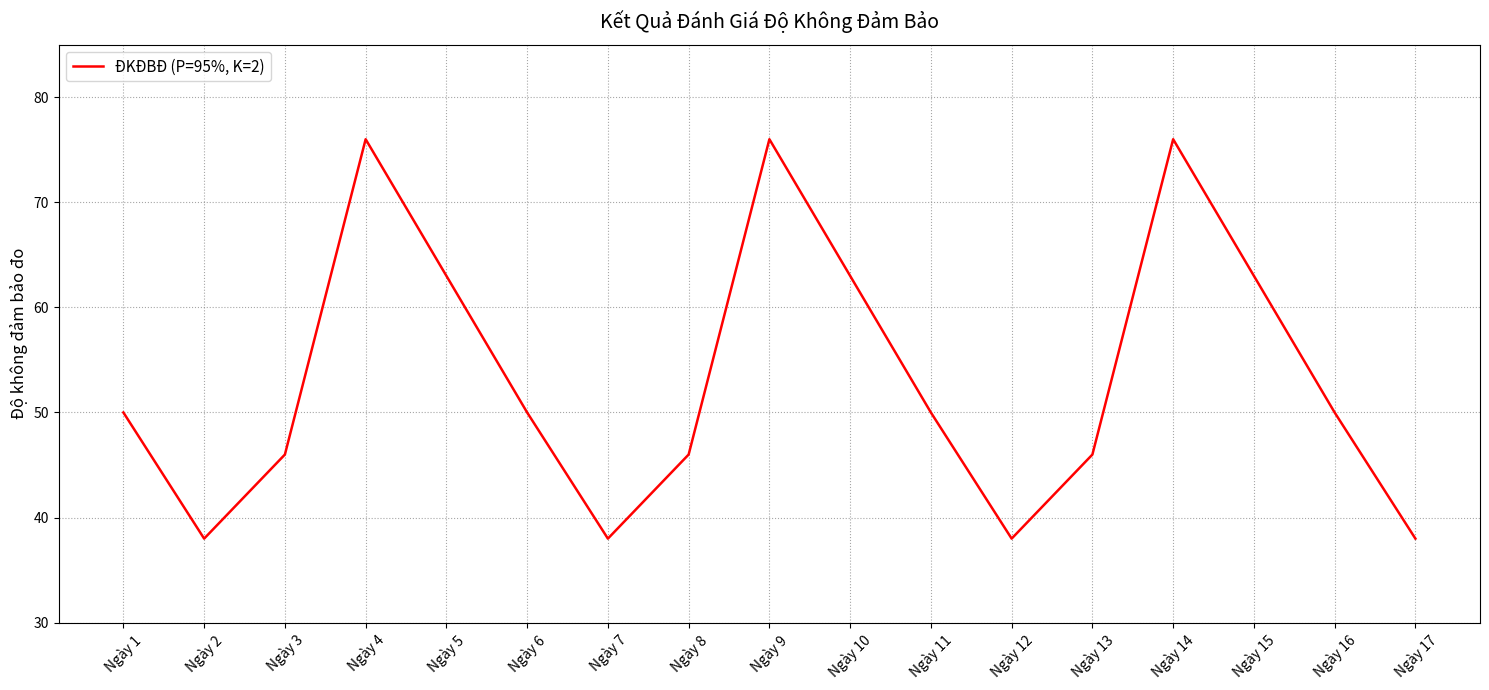

The chart shows a value of 104 at Ngày 5. True or false?

False